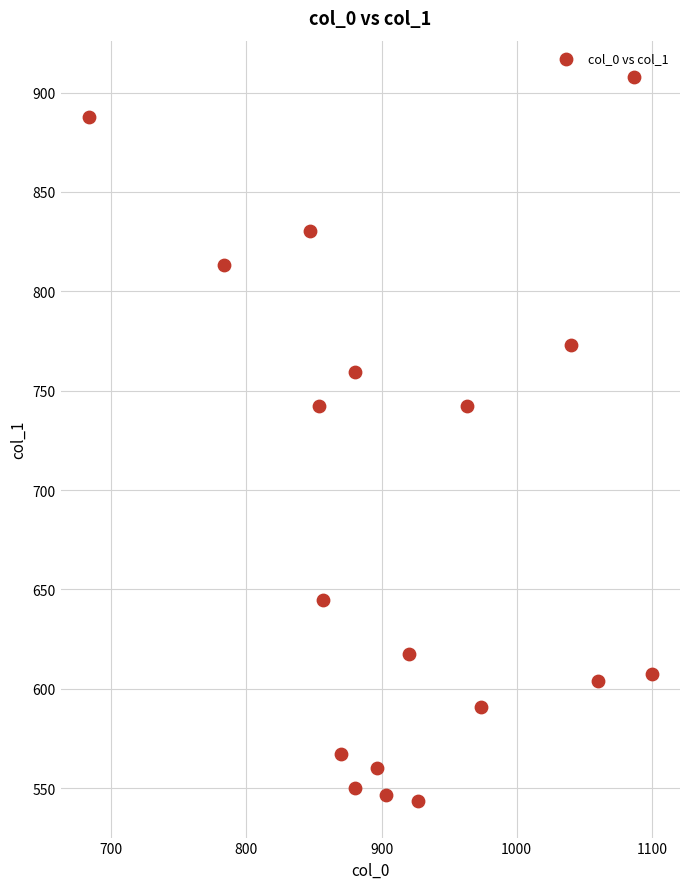

What is the range of Y values (max minus min)?

364.5